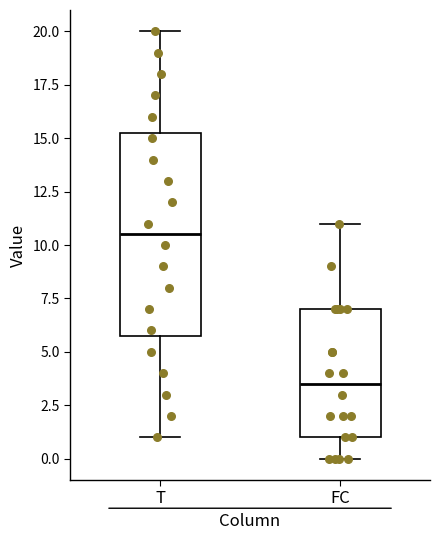

Where does the median line of the box for T sit on the y-axis? The values are not printed on the chart, so give them approximately, as read against the axis.

10.5